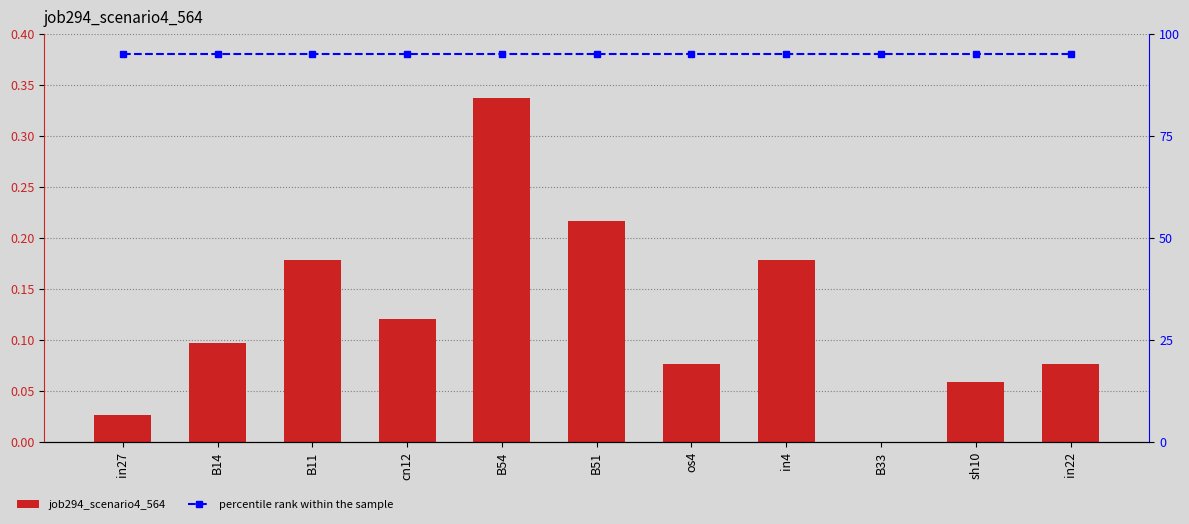

Between in22 and cn12, which is larger?

cn12